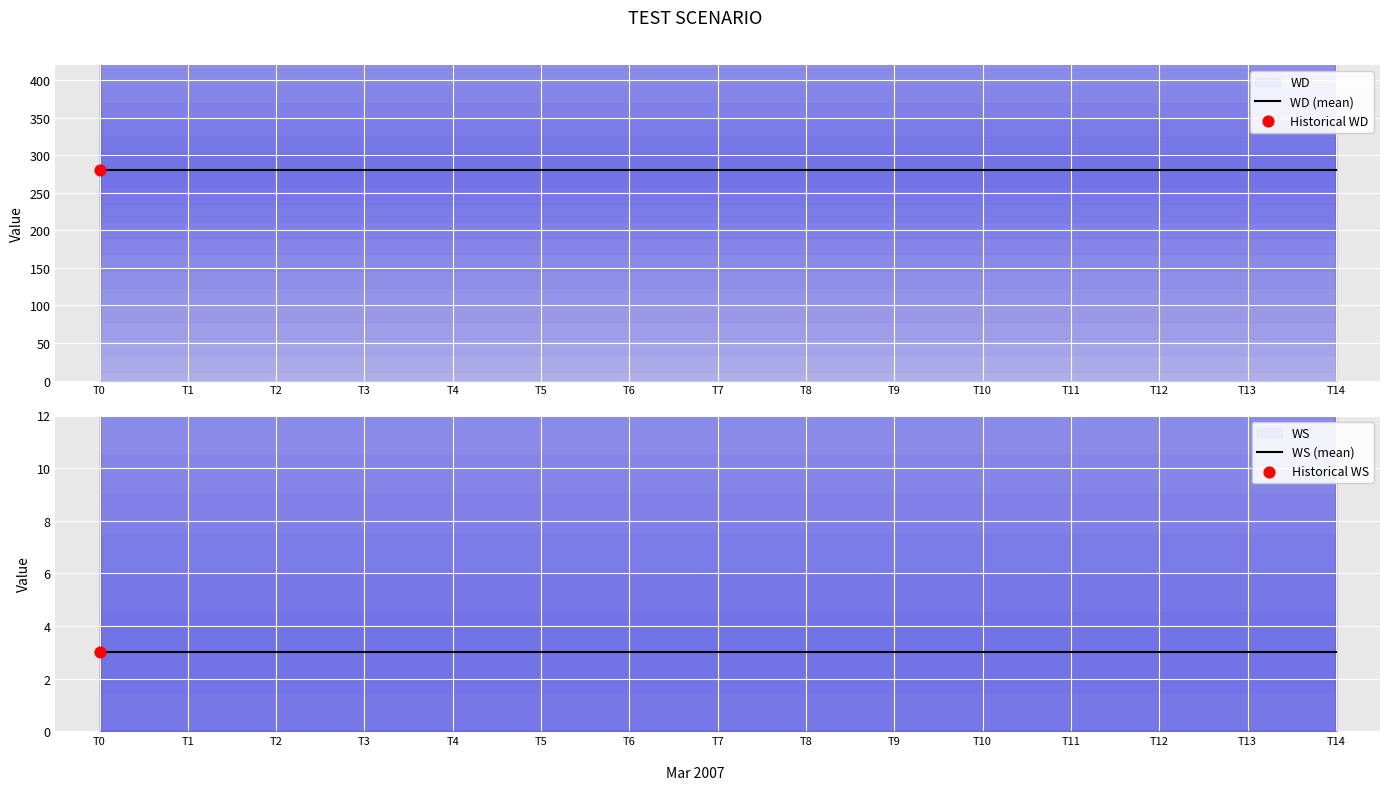

Is the value of WD (mean) at T10 greater than the value of WS (mean) at T13?

Yes